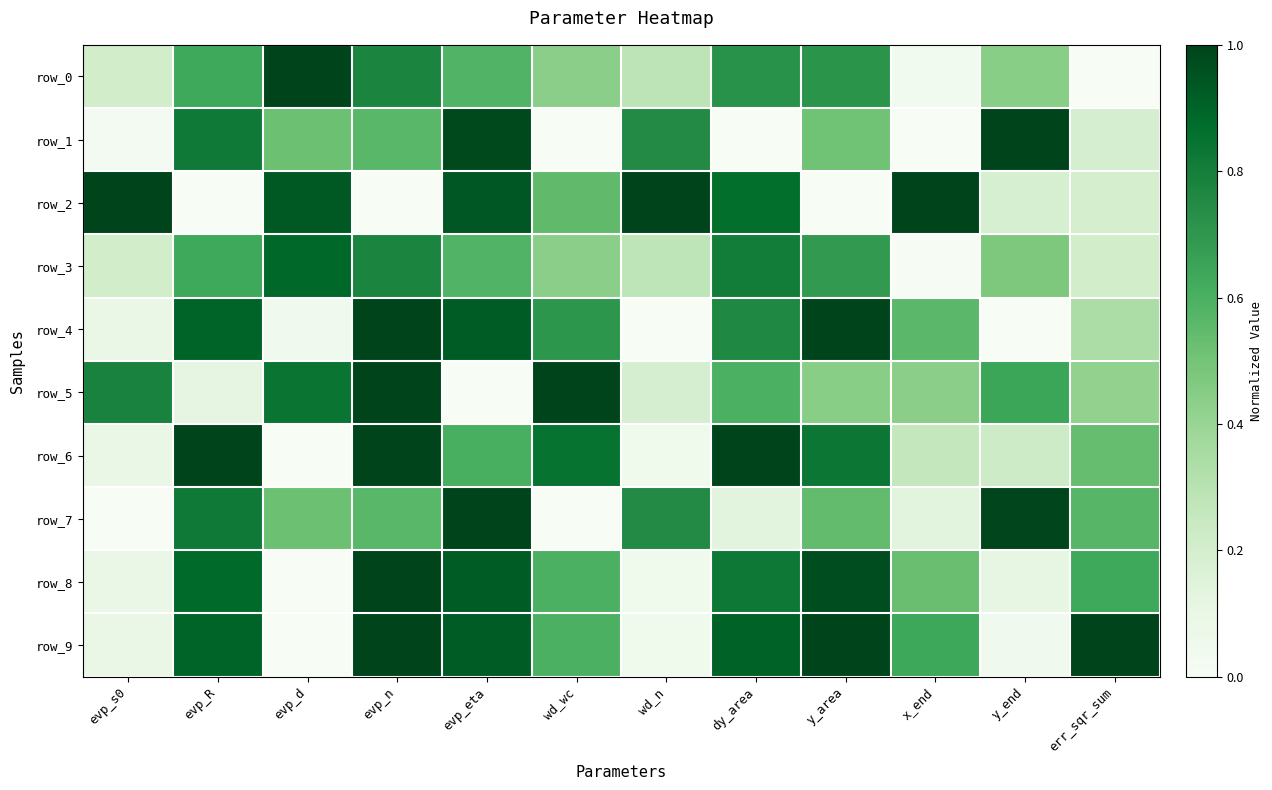

What is the approximate value of row_5 at evp_n?

1.0